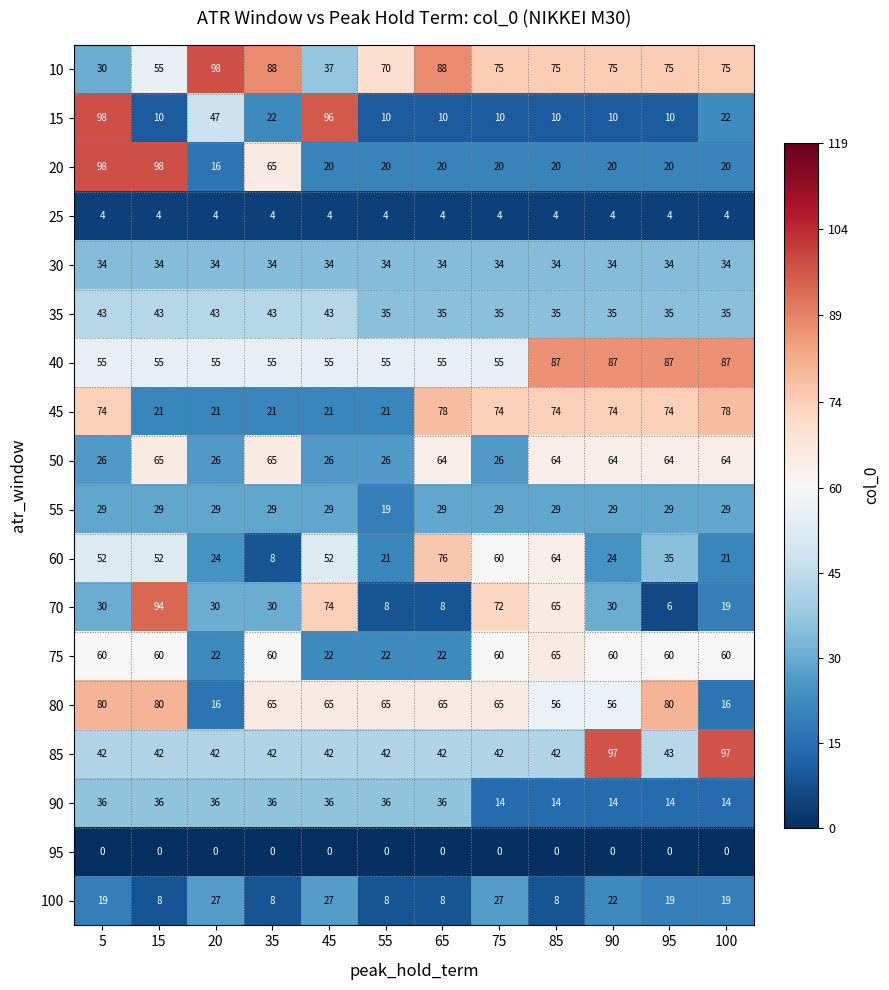

At which category is the sum across all series the highest?

5